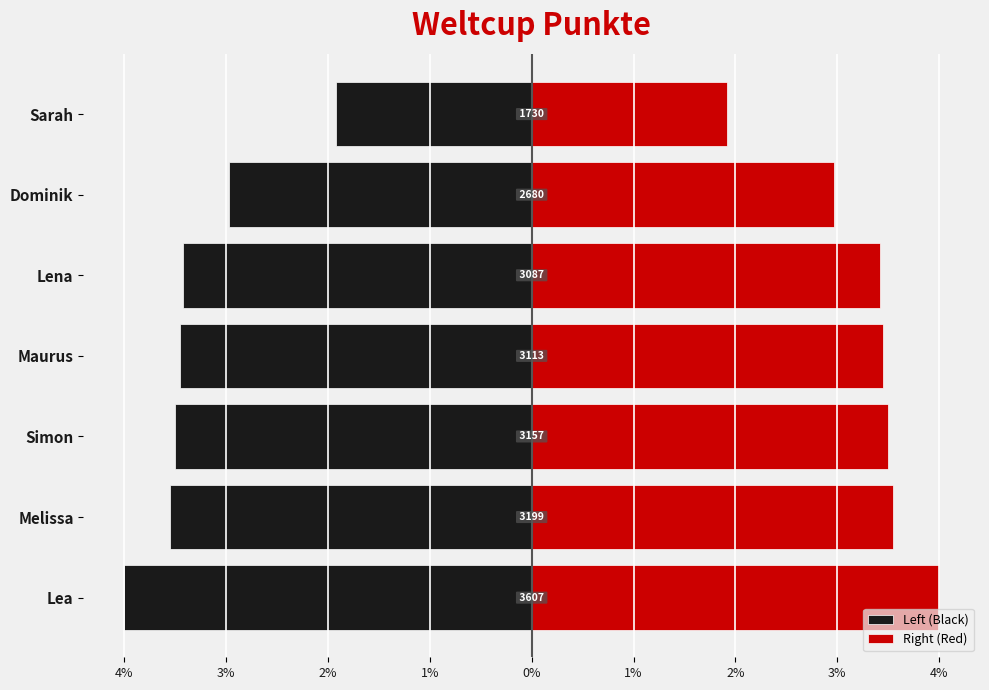

How many bars are there in total?

14